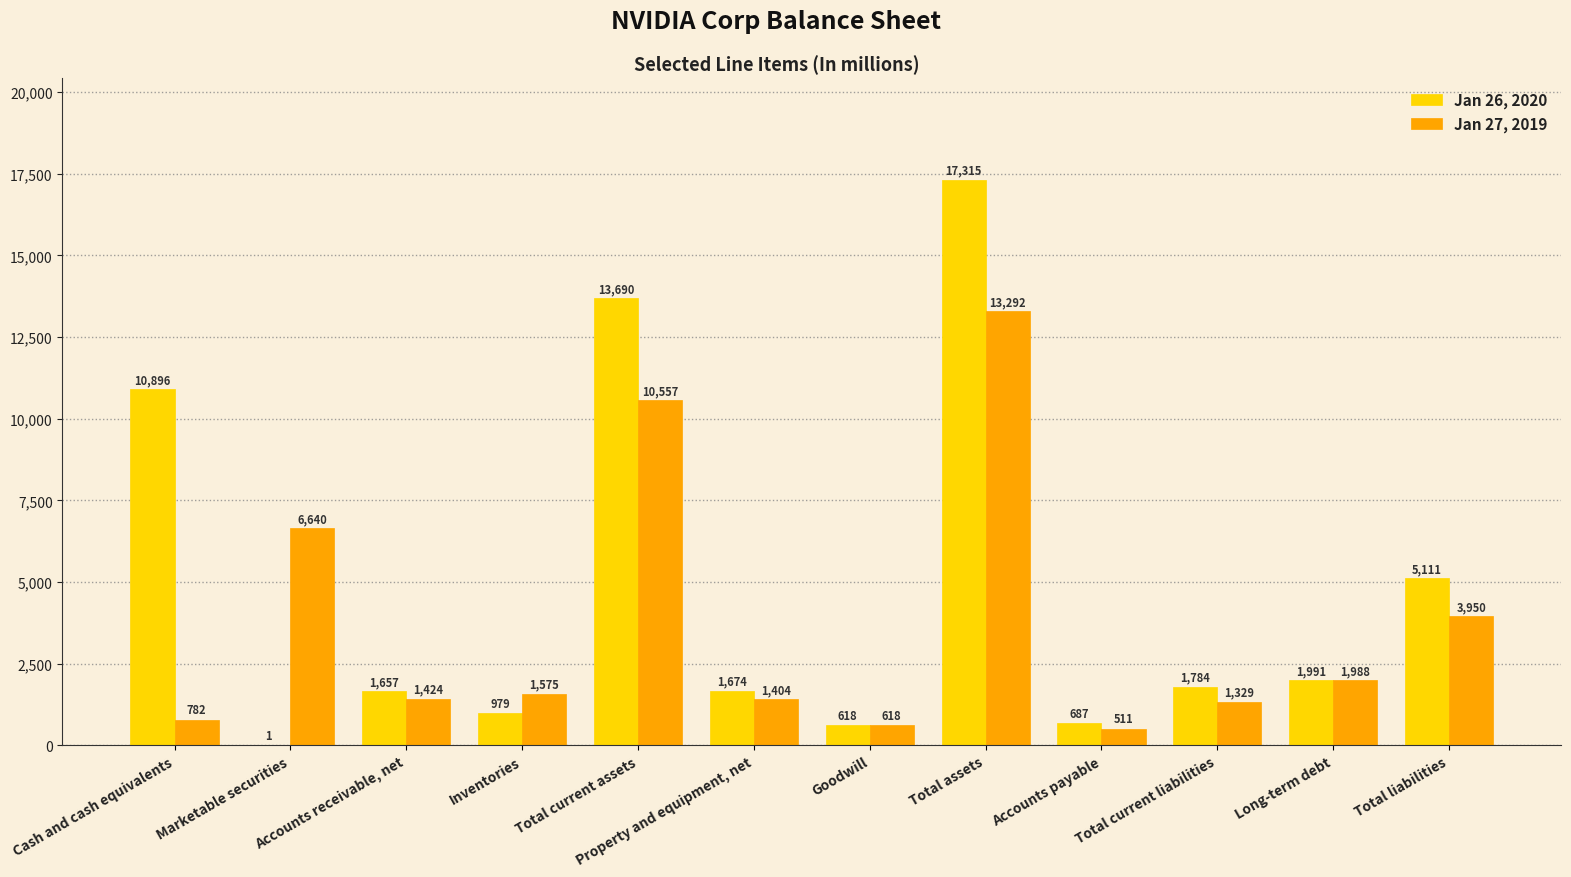

What is the sum of all Jan 27, 2019 values?

44070